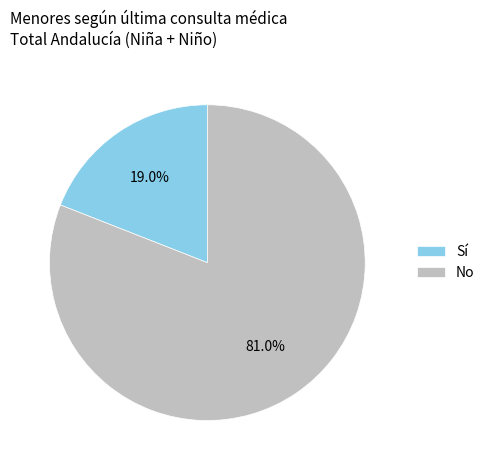

The Sí slice represents 24% of the pie. True or false?

False